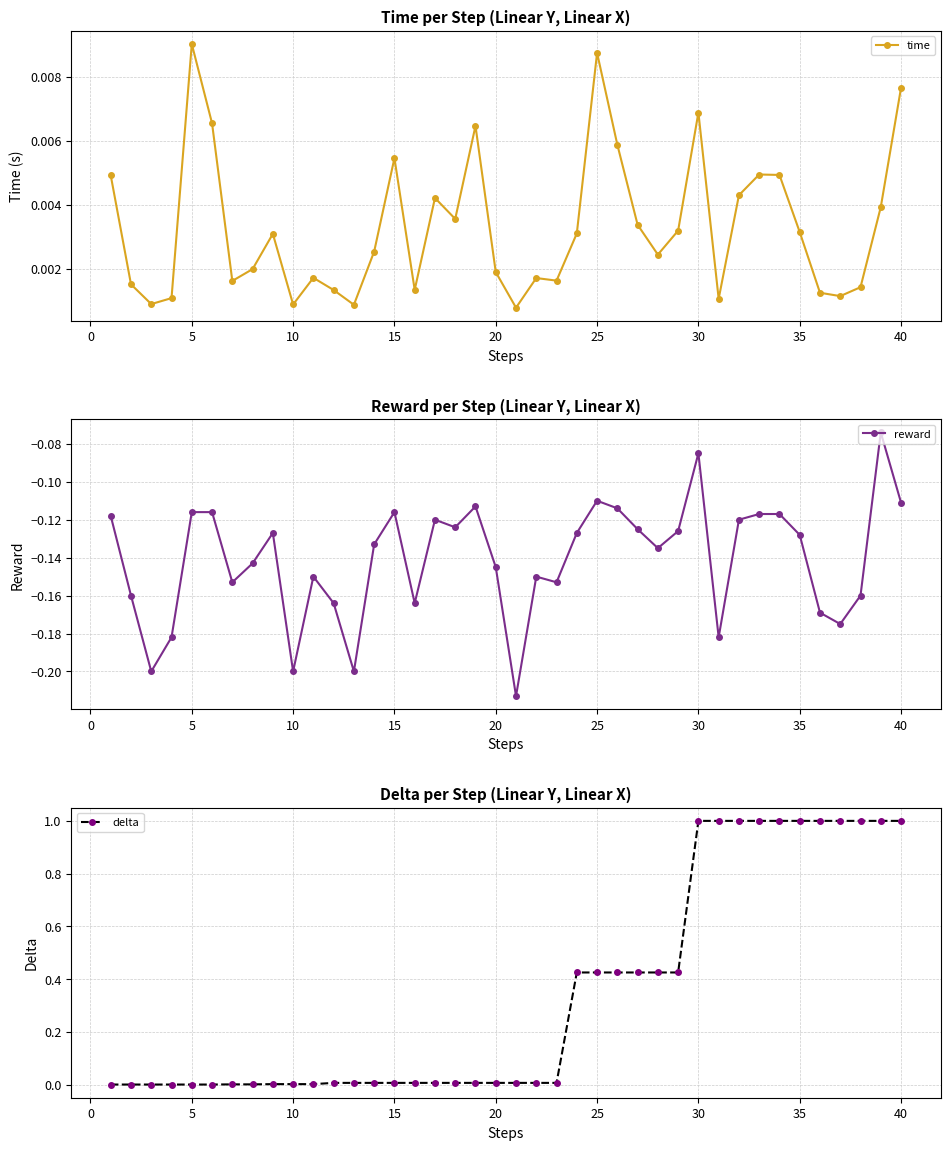

True or false: time has more than 0 points higher than both neighbors.

True